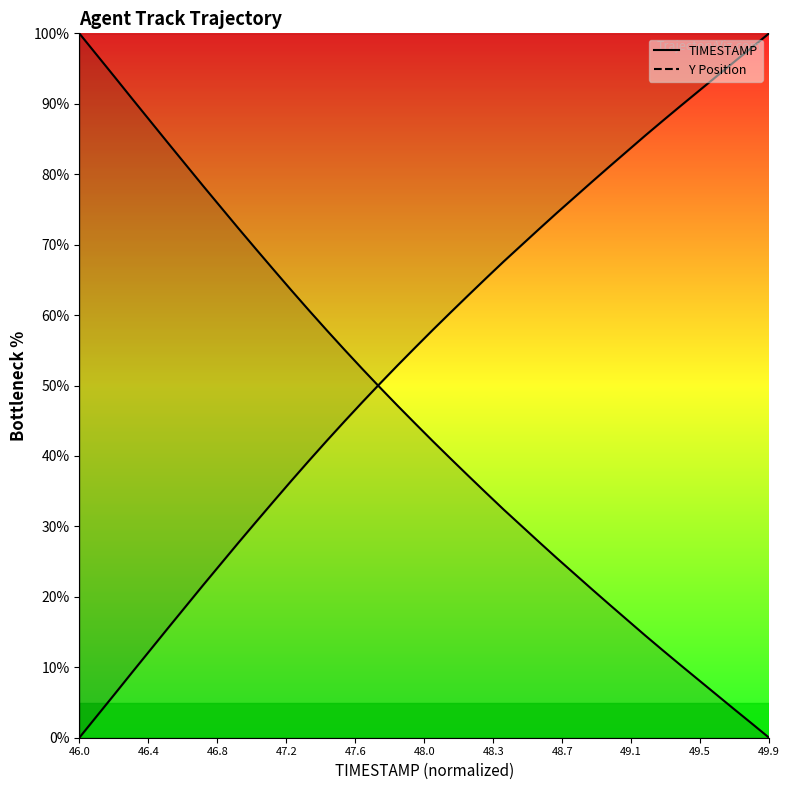

List the labels in order of TIMESTAMP value, largest first.

46.0, 46.1, 46.2, 46.3, 46.4, 46.5, 46.6, 46.7, 46.8, 46.9, 47.0, 47.1, 47.2, 47.3, 47.4, 47.5, 47.6, 47.7, 47.8, 47.9, 48.0, 48.1, 48.2, 48.3, 48.4, 48.5, 48.6, 48.7, 48.8, 48.9, 49.0, 49.1, 49.2, 49.3, 49.4, 49.5, 49.6, 49.7, 49.8, 49.9